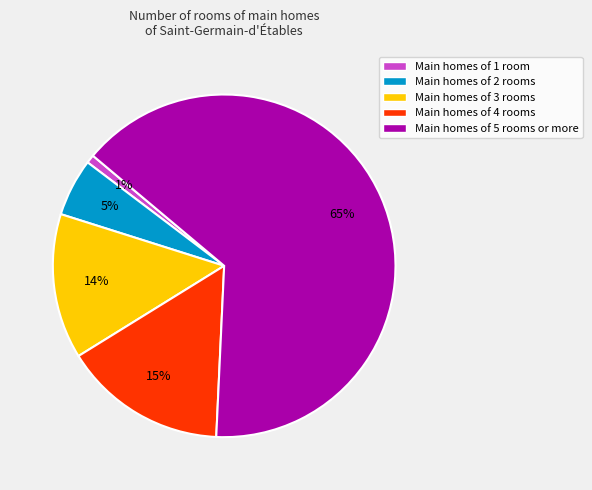

True or false: Main homes of 2 rooms accounts for 5% of the total.

True